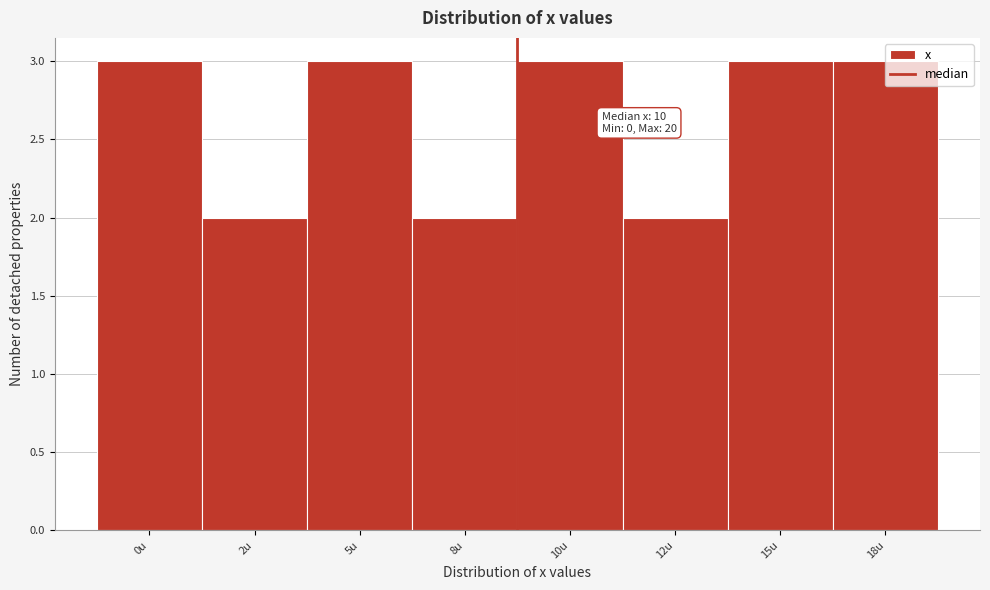

Approximately how many times larger is the value at 10u compared to 8u?

1.5